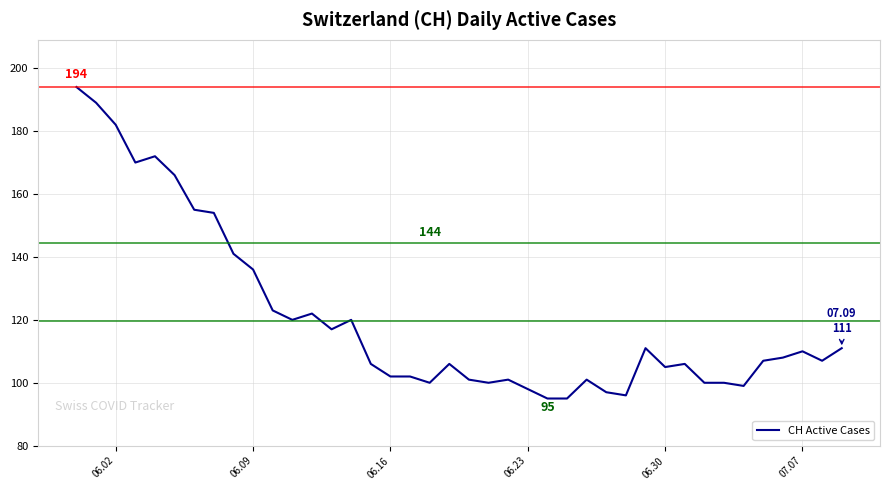

Does the chart display data point markers on the line(s)?

No